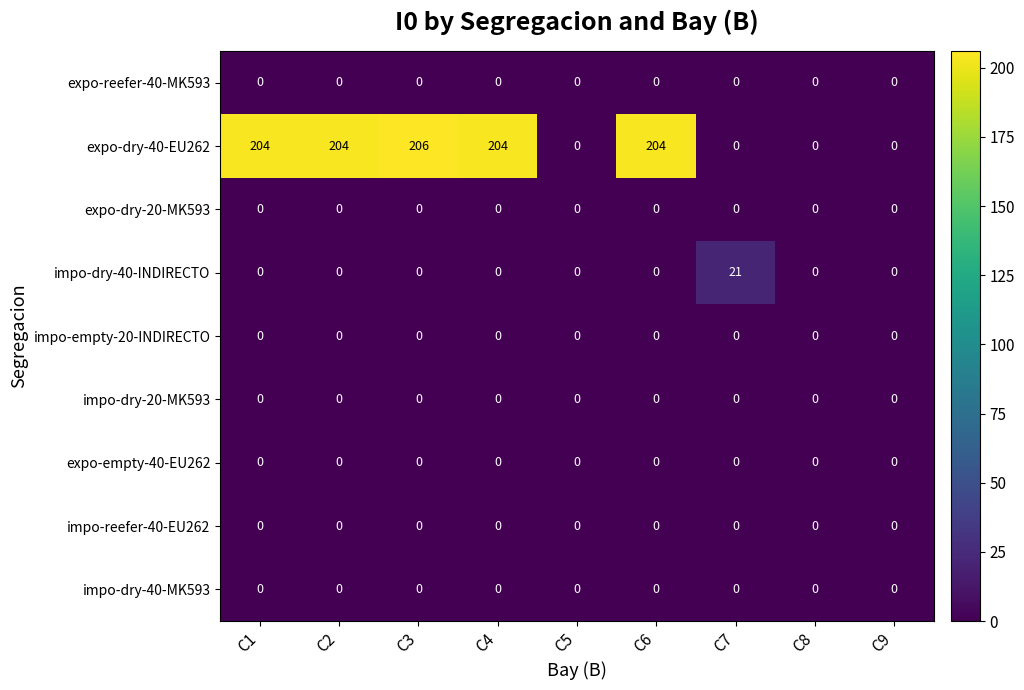

True or false: impo-dry-40-MK593 has a value of 0 at C3.

True